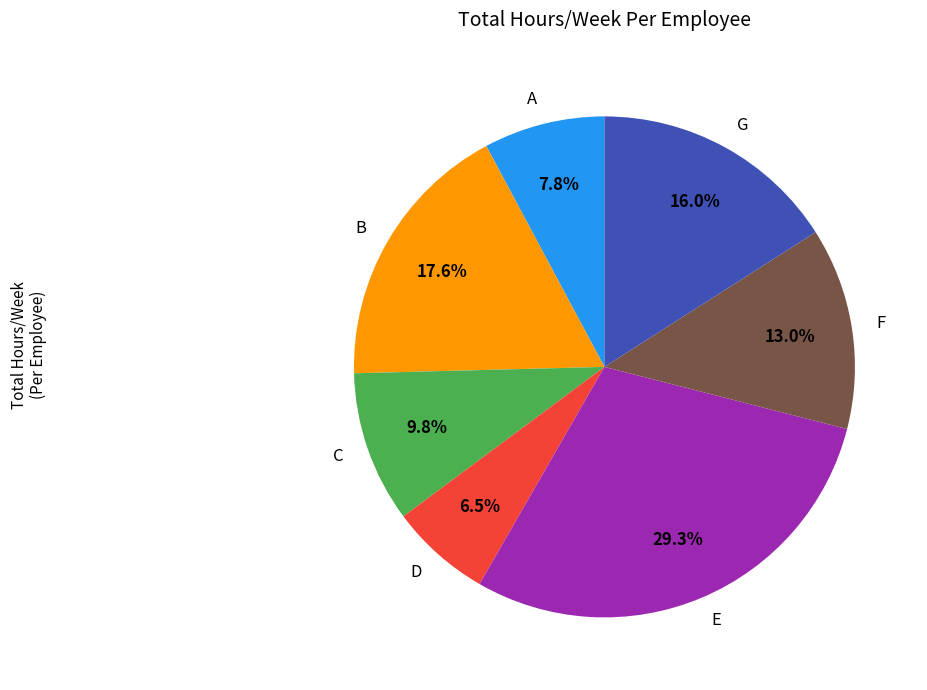

True or false: B accounts for 30% of the total.

False